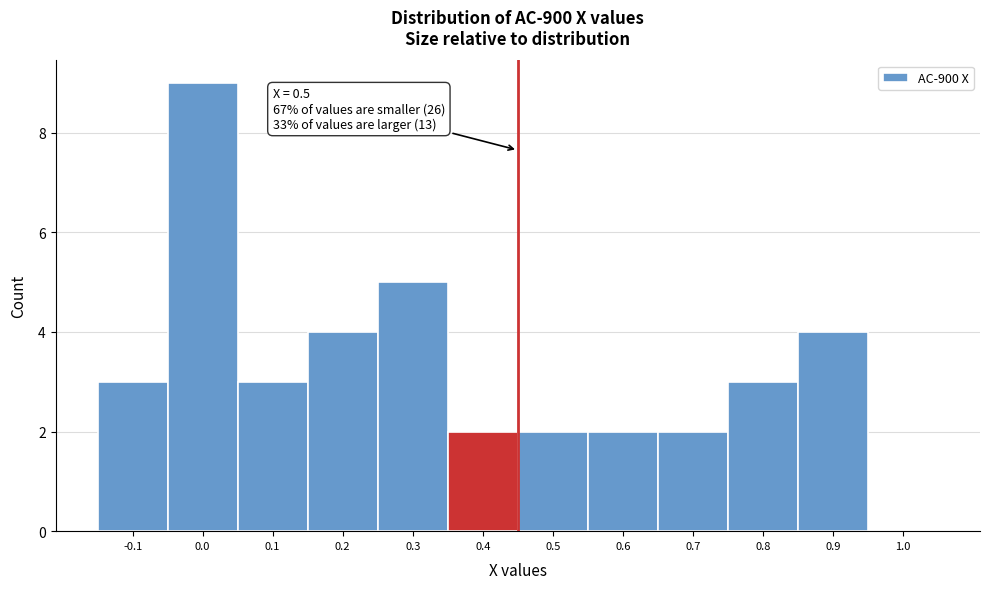

Reading right to left, what are all the values shown in this chart?

1.0=0	0.9=4	0.8=3	0.7=2	0.6=2	0.5=2	0.4=2	0.3=5	0.2=4	0.1=3	0.0=9	-0.1=3